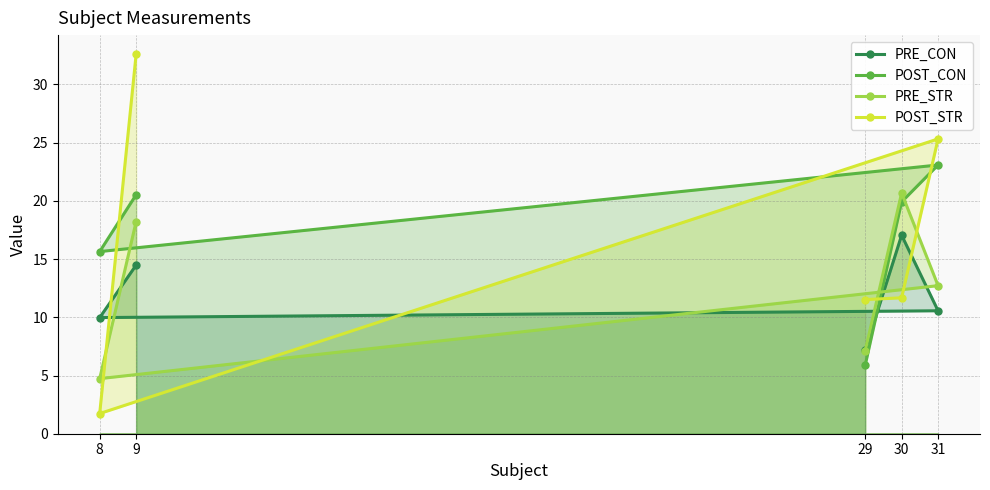

The POST_STR series shows 2.6 at 8. True or false?

False